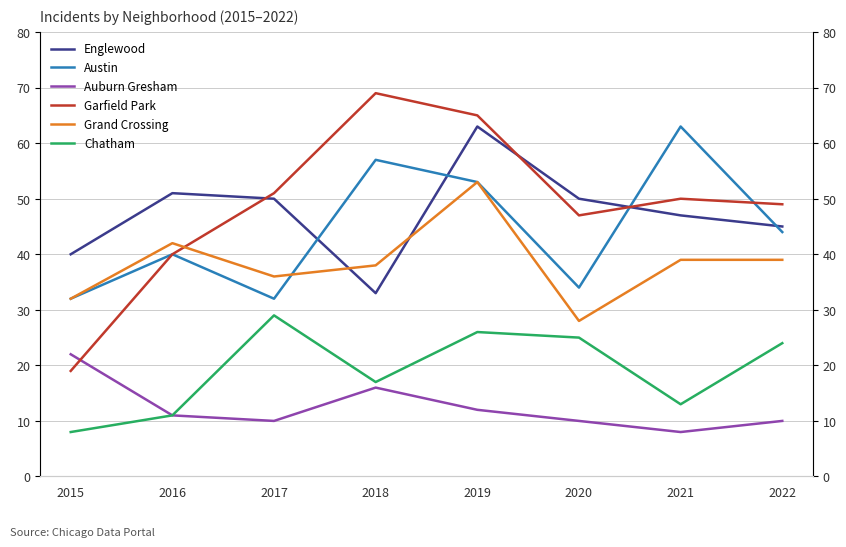

Does the chart display data point markers on the line(s)?

No